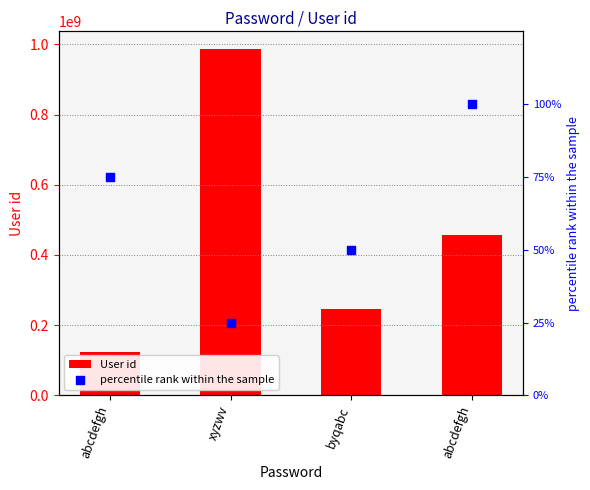

What are all the series names shown in the legend?

User id, percentile rank within the sample